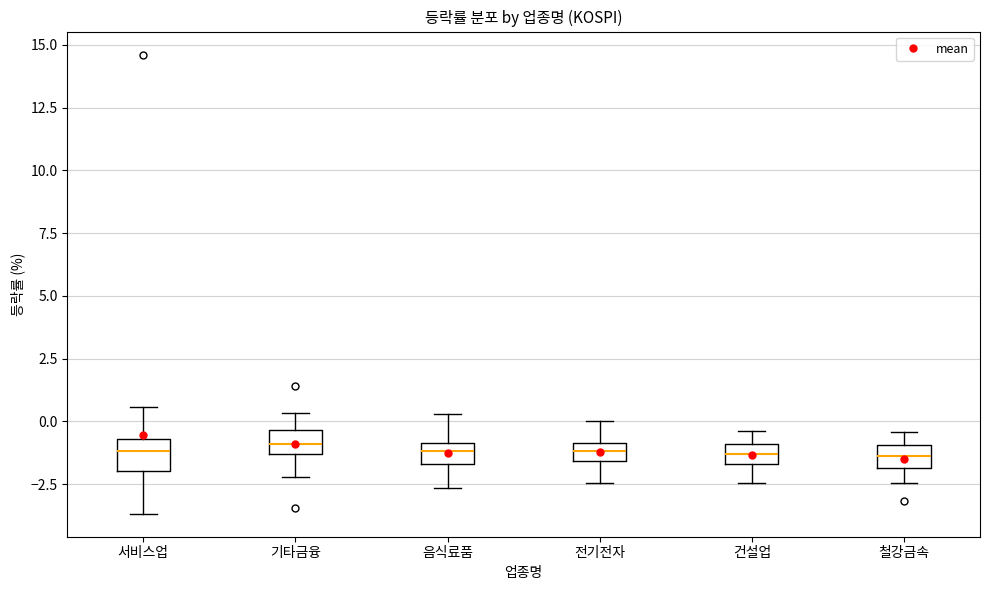

Where is the lower edge of the box for 음식료품 on the y-axis? The values are not printed on the chart, so give them approximately, as read against the axis.

-1.5